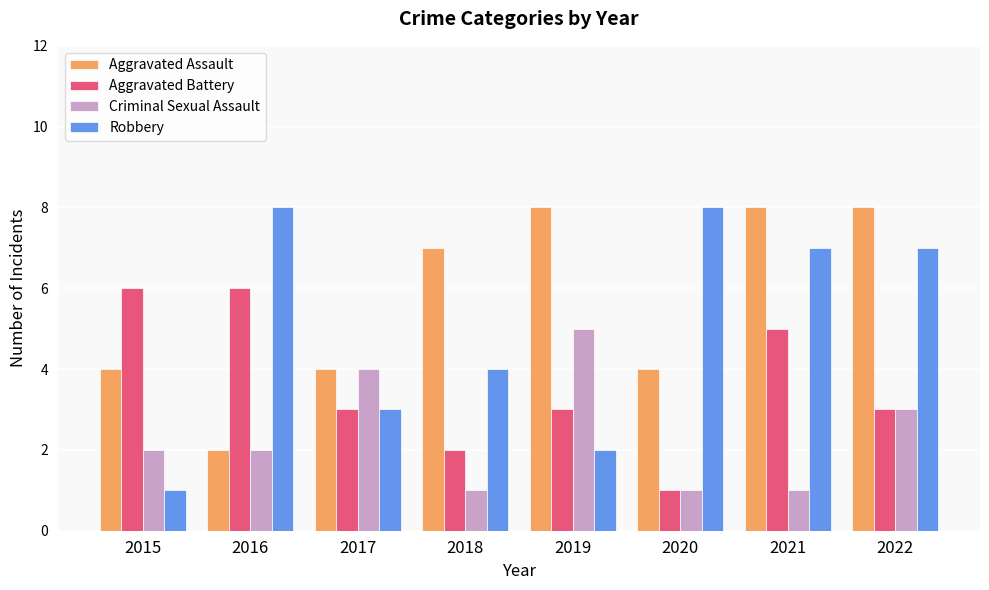

Count the number of data series in this chart.

4